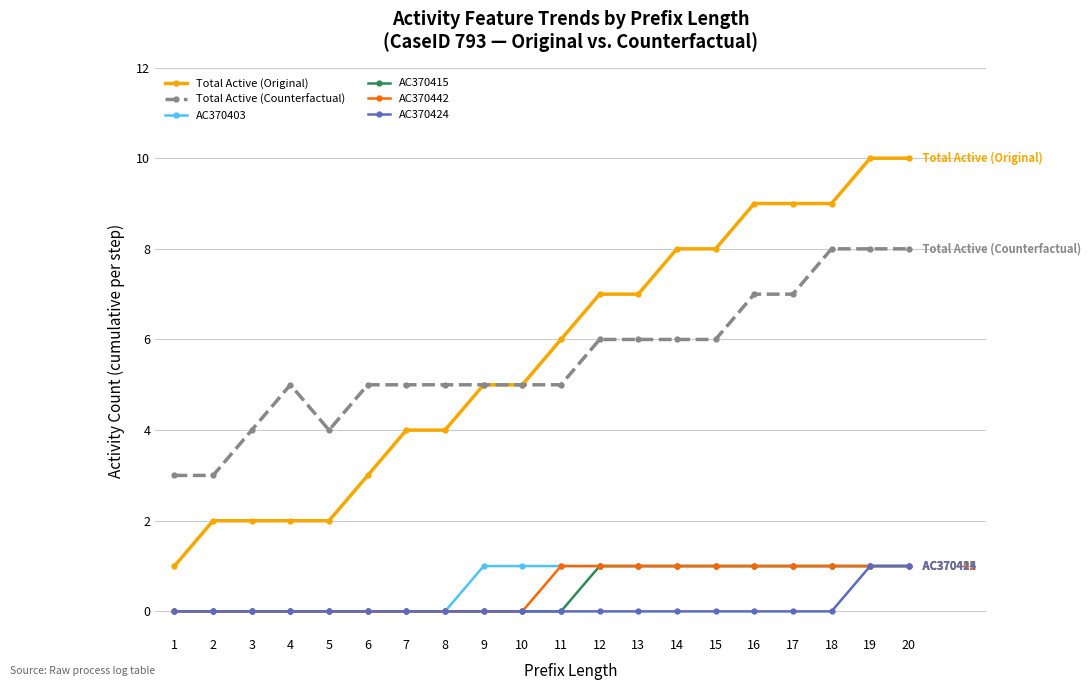

What is the value of the AC370442 point at the 13th from the left?

1